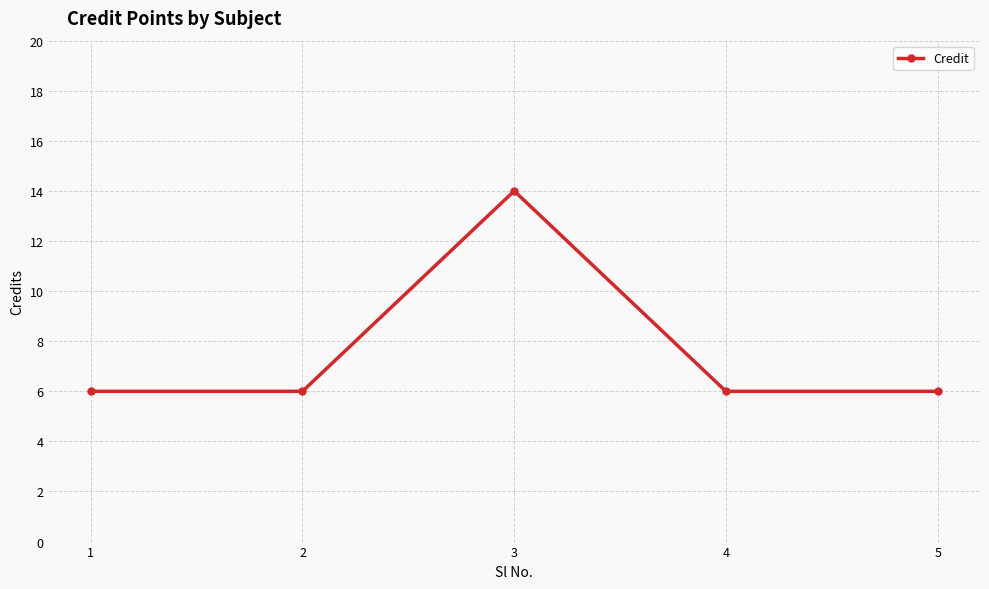

True or false: the data shows 10 at 1.

False